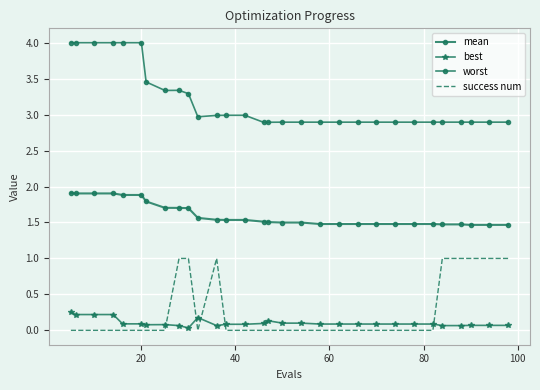

How many lines are shown in the chart?

4